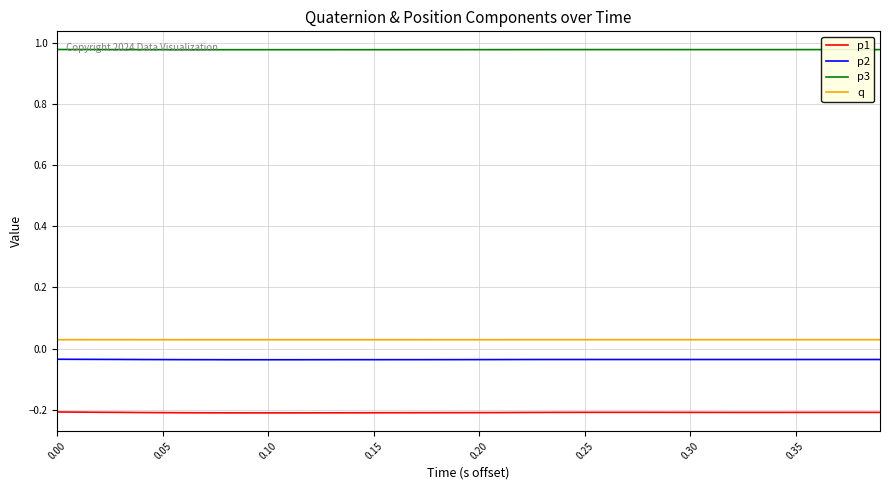

Count the number of data series in this chart.

4